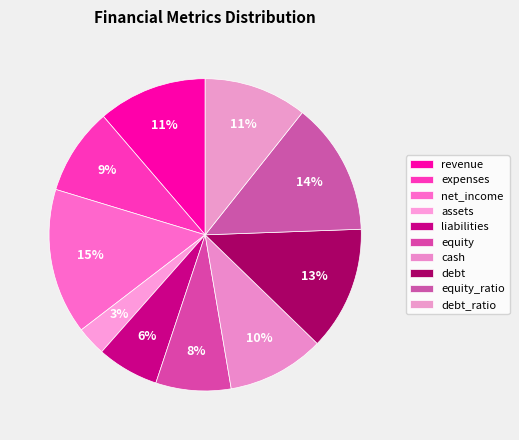

Count the number of slices in the pie.

10